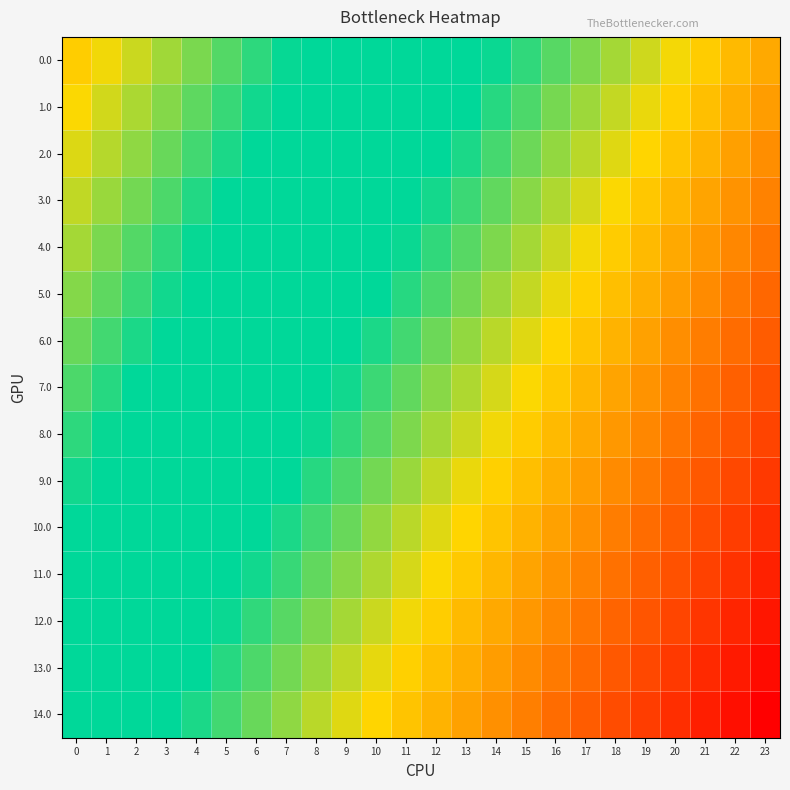

Reading left to right, list all the values displayed in this chart.

0.0: 0=0.5	1=0.4	2=0.4	3=0.3	4=0.3	5=0.2	6=0.2	7=0.2	8=0.1	9=0.1	10=0.0	11=-0.0	12=-0.1	13=-0.1	14=-0.2	15=-0.2	16=-0.2	17=-0.3	18=-0.3	19=-0.4	20=-0.4	21=-0.5	22=-0.5	23=-0.5
1.0: 0=0.4	1=0.4	2=0.3	3=0.3	4=0.2	5=0.2	6=0.2	7=0.1	8=0.1	9=0.0	10=-0.0	11=-0.1	12=-0.1	13=-0.1	14=-0.2	15=-0.2	16=-0.3	17=-0.3	18=-0.4	19=-0.4	20=-0.4	21=-0.5	22=-0.5	23=-0.6
2.0: 0=0.4	1=0.3	2=0.3	3=0.3	4=0.2	5=0.2	6=0.1	7=0.1	8=0.0	9=-0.0	10=-0.0	11=-0.1	12=-0.1	13=-0.2	14=-0.2	15=-0.3	16=-0.3	17=-0.3	18=-0.4	19=-0.4	20=-0.5	21=-0.5	22=-0.6	23=-0.6
3.0: 0=0.4	1=0.3	2=0.3	3=0.2	4=0.2	5=0.1	6=0.1	7=0.1	8=0.0	9=-0.0	10=-0.1	11=-0.1	12=-0.2	13=-0.2	14=-0.3	15=-0.3	16=-0.3	17=-0.4	18=-0.4	19=-0.5	20=-0.5	21=-0.6	22=-0.6	23=-0.6
4.0: 0=0.3	1=0.3	2=0.2	3=0.2	4=0.2	5=0.1	6=0.1	7=0.0	8=-0.0	9=-0.1	10=-0.1	11=-0.2	12=-0.2	13=-0.2	14=-0.3	15=-0.3	16=-0.4	17=-0.4	18=-0.5	19=-0.5	20=-0.5	21=-0.6	22=-0.6	23=-0.7
5.0: 0=0.3	1=0.2	2=0.2	3=0.2	4=0.1	5=0.1	6=0.0	7=-0.0	8=-0.1	9=-0.1	10=-0.1	11=-0.2	12=-0.2	13=-0.3	14=-0.3	15=-0.4	16=-0.4	17=-0.4	18=-0.5	19=-0.5	20=-0.6	21=-0.6	22=-0.7	23=-0.7
6.0: 0=0.3	1=0.2	2=0.2	3=0.1	4=0.1	5=0.0	6=-0.0	7=-0.0	8=-0.1	9=-0.1	10=-0.2	11=-0.2	12=-0.3	13=-0.3	14=-0.3	15=-0.4	16=-0.4	17=-0.5	18=-0.5	19=-0.6	20=-0.6	21=-0.7	22=-0.7	23=-0.7
7.0: 0=0.2	1=0.2	2=0.1	3=0.1	4=0.1	5=0.0	6=-0.0	7=-0.1	8=-0.1	9=-0.2	10=-0.2	11=-0.3	12=-0.3	13=-0.3	14=-0.4	15=-0.4	16=-0.5	17=-0.5	18=-0.6	19=-0.6	20=-0.6	21=-0.7	22=-0.7	23=-0.8
8.0: 0=0.2	1=0.2	2=0.1	3=0.1	4=0.0	5=-0.0	6=-0.1	7=-0.1	8=-0.2	9=-0.2	10=-0.2	11=-0.3	12=-0.3	13=-0.4	14=-0.4	15=-0.5	16=-0.5	17=-0.5	18=-0.6	19=-0.6	20=-0.7	21=-0.7	22=-0.8	23=-0.8
9.0: 0=0.2	1=0.1	2=0.1	3=0.0	4=-0.0	5=-0.1	6=-0.1	7=-0.1	8=-0.2	9=-0.2	10=-0.3	11=-0.3	12=-0.4	13=-0.4	14=-0.4	15=-0.5	16=-0.5	17=-0.6	18=-0.6	19=-0.7	20=-0.7	21=-0.8	22=-0.8	23=-0.8
10.0: 0=0.1	1=0.1	2=0.0	3=-0.0	4=-0.0	5=-0.1	6=-0.1	7=-0.2	8=-0.2	9=-0.3	10=-0.3	11=-0.3	12=-0.4	13=-0.4	14=-0.5	15=-0.5	16=-0.6	17=-0.6	18=-0.7	19=-0.7	20=-0.7	21=-0.8	22=-0.8	23=-0.9
11.0: 0=0.1	1=0.1	2=0.0	3=-0.0	4=-0.1	5=-0.1	6=-0.2	7=-0.2	8=-0.3	9=-0.3	10=-0.3	11=-0.4	12=-0.4	13=-0.5	14=-0.5	15=-0.6	16=-0.6	17=-0.6	18=-0.7	19=-0.7	20=-0.8	21=-0.8	22=-0.9	23=-0.9
12.0: 0=0.1	1=0.0	2=-0.0	3=-0.1	4=-0.1	5=-0.2	6=-0.2	7=-0.2	8=-0.3	9=-0.3	10=-0.4	11=-0.4	12=-0.5	13=-0.5	14=-0.5	15=-0.6	16=-0.6	17=-0.7	18=-0.7	19=-0.8	20=-0.8	21=-0.8	22=-0.9	23=-0.9
13.0: 0=0.0	1=-0.0	2=-0.1	3=-0.1	4=-0.1	5=-0.2	6=-0.2	7=-0.3	8=-0.3	9=-0.4	10=-0.4	11=-0.4	12=-0.5	13=-0.5	14=-0.6	15=-0.6	16=-0.7	17=-0.7	18=-0.8	19=-0.8	20=-0.8	21=-0.9	22=-0.9	23=-1.0
14.0: 0=0.0	1=-0.0	2=-0.1	3=-0.1	4=-0.2	5=-0.2	6=-0.3	7=-0.3	8=-0.3	9=-0.4	10=-0.4	11=-0.5	12=-0.5	13=-0.6	14=-0.6	15=-0.7	16=-0.7	17=-0.7	18=-0.8	19=-0.8	20=-0.9	21=-0.9	22=-1.0	23=-1.0